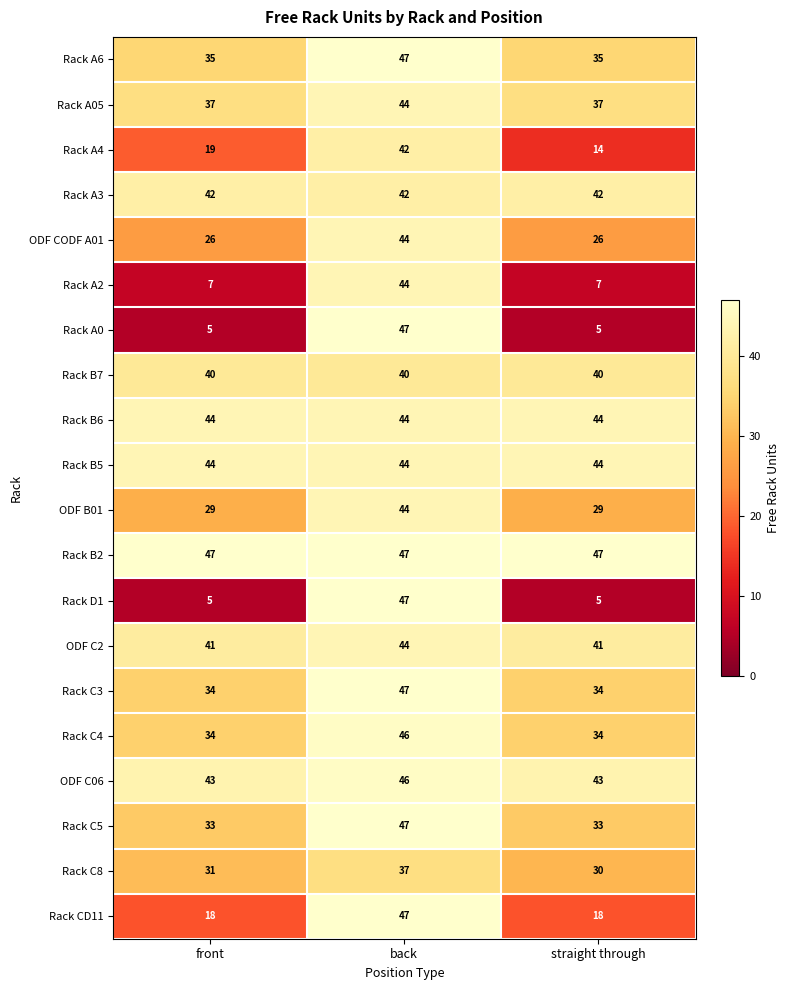

What is the difference between the Rack C5 values at back and front?

14